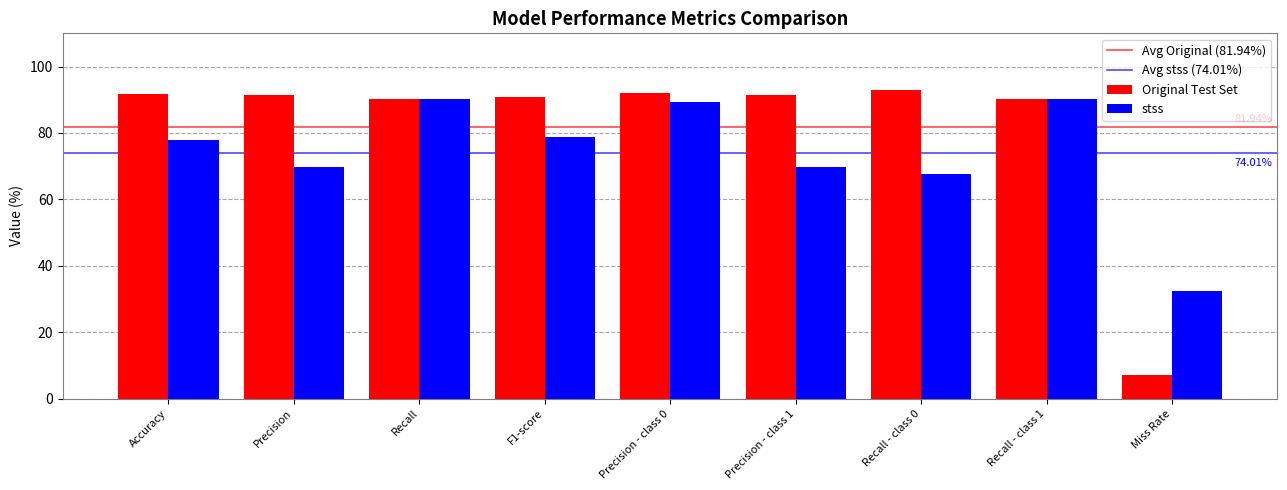

True or false: stss has a value of 8.0 at Miss Rate.

False